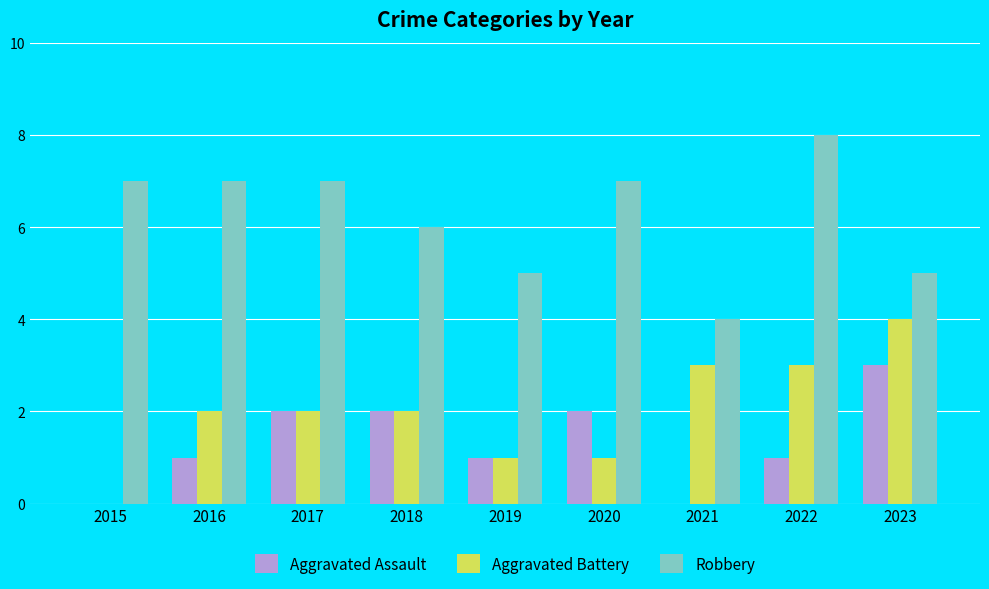

Between 2018 and 2023, which series saw the biggest shift?

Aggravated Battery